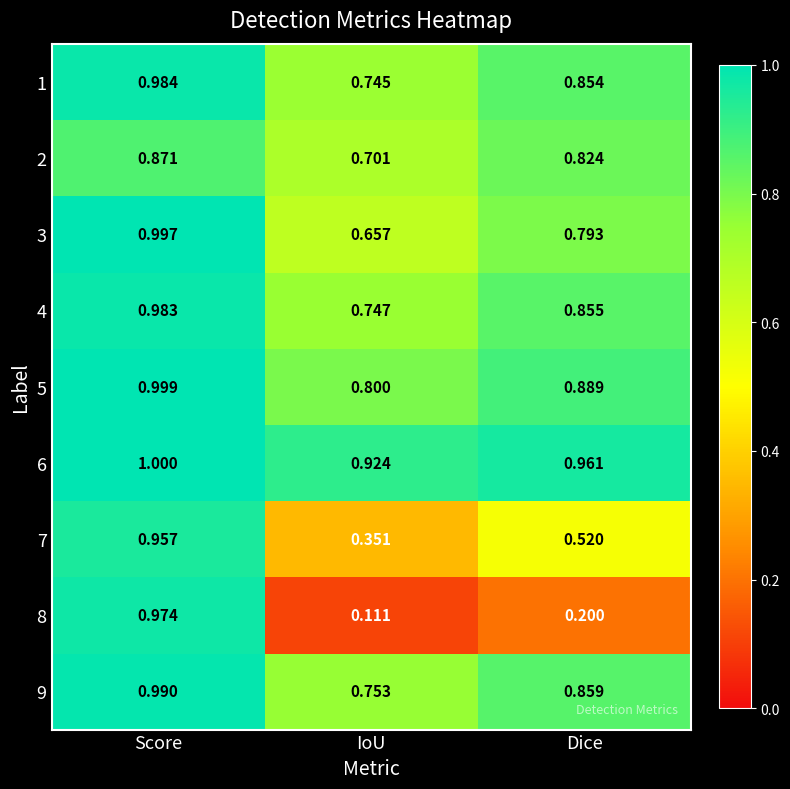

What is the difference between the highest and lowest values at Dice?

0.8